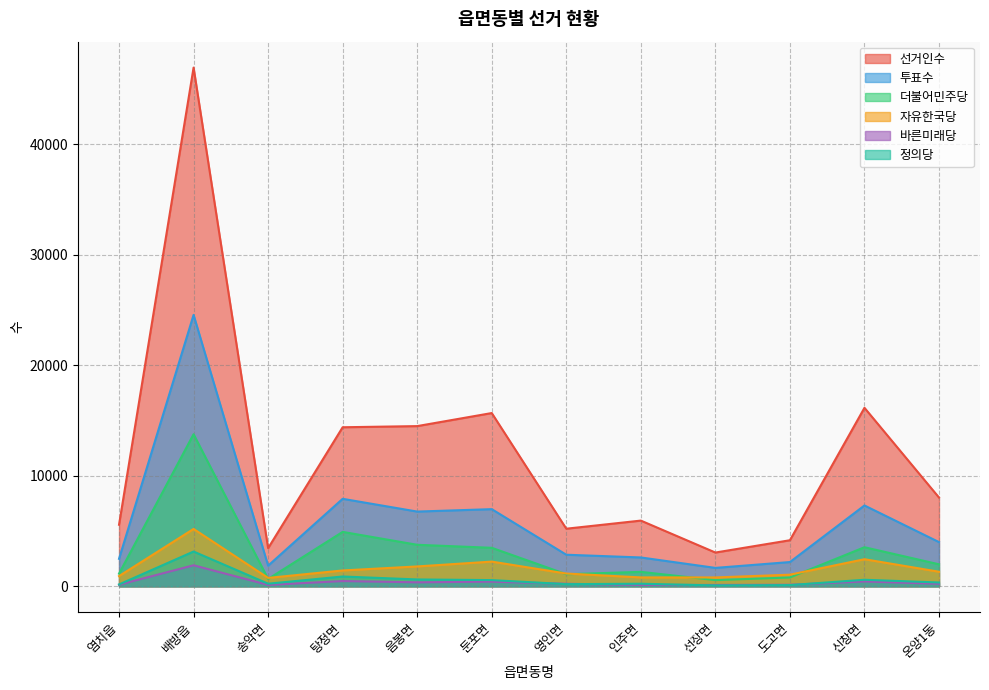

What is the difference between the maximum and minimum values in the 더불어민주당 series?

13200